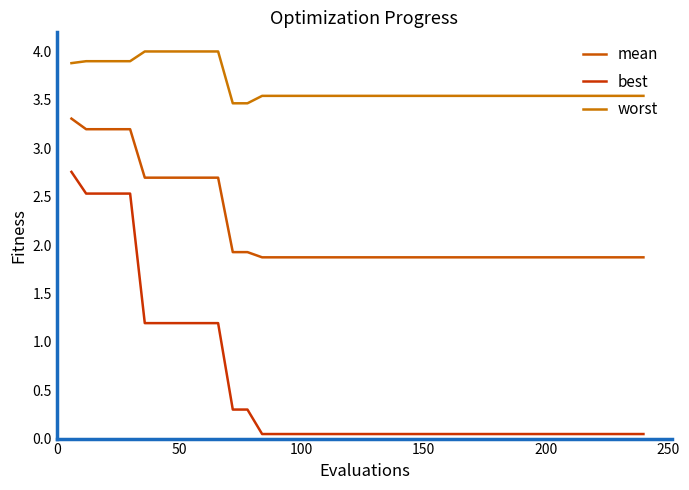

Which series has the largest total across all categories?

worst